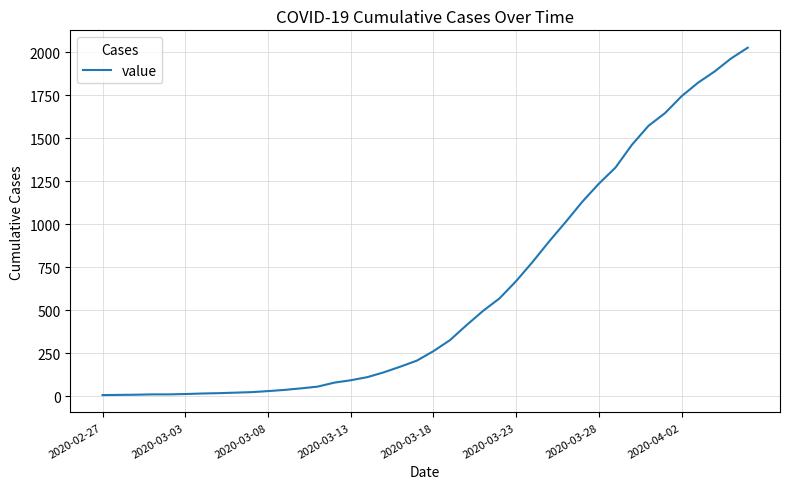

What is the greatest value displayed?

2025